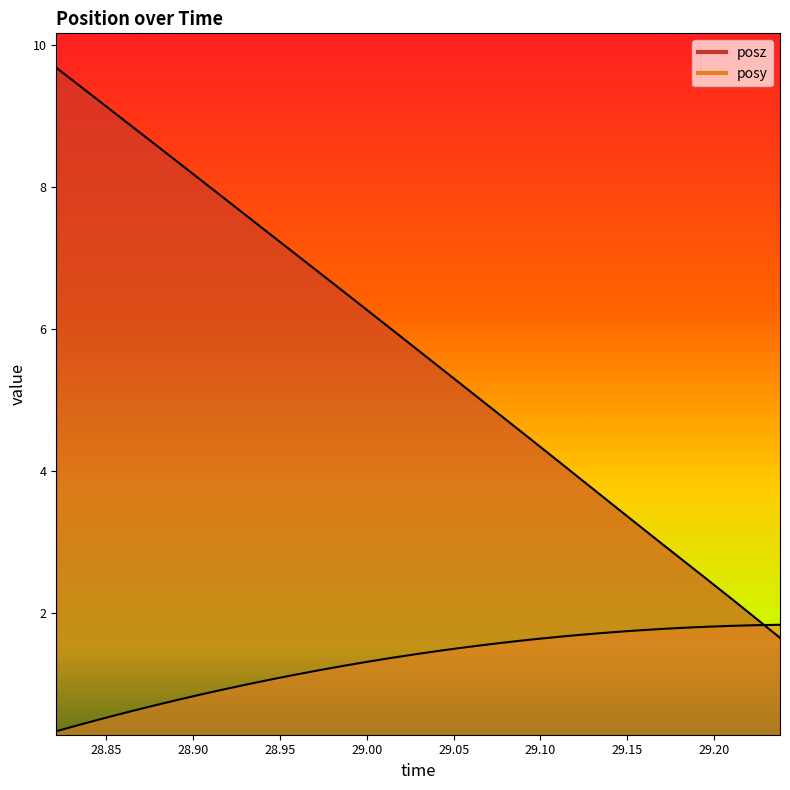

Which series has the largest range (max minus min)?

posz